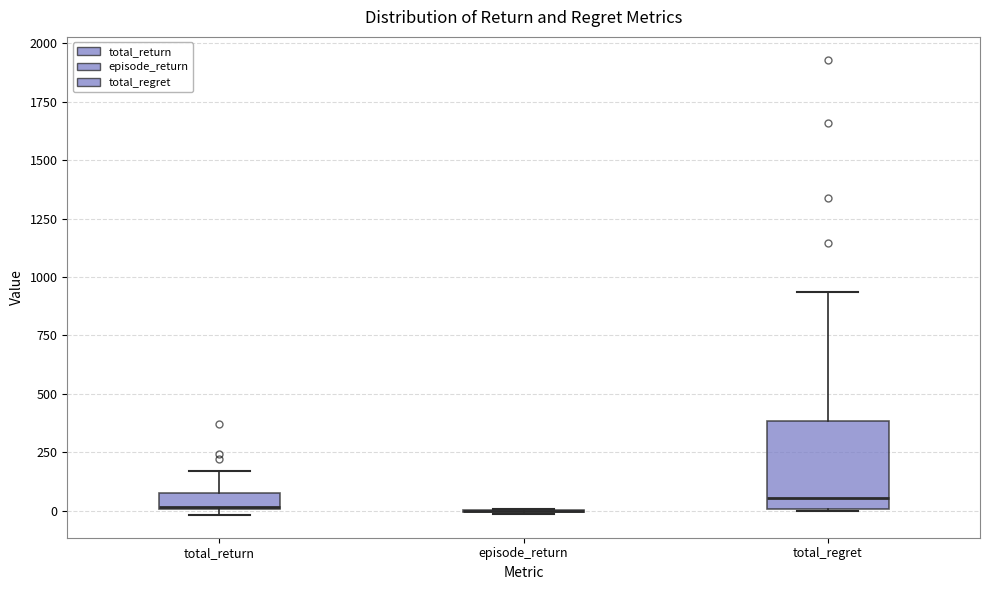

Where does the upper whisker of the box for total_regret end on the y-axis? The values are not printed on the chart, so give them approximately, as read against the axis.

950